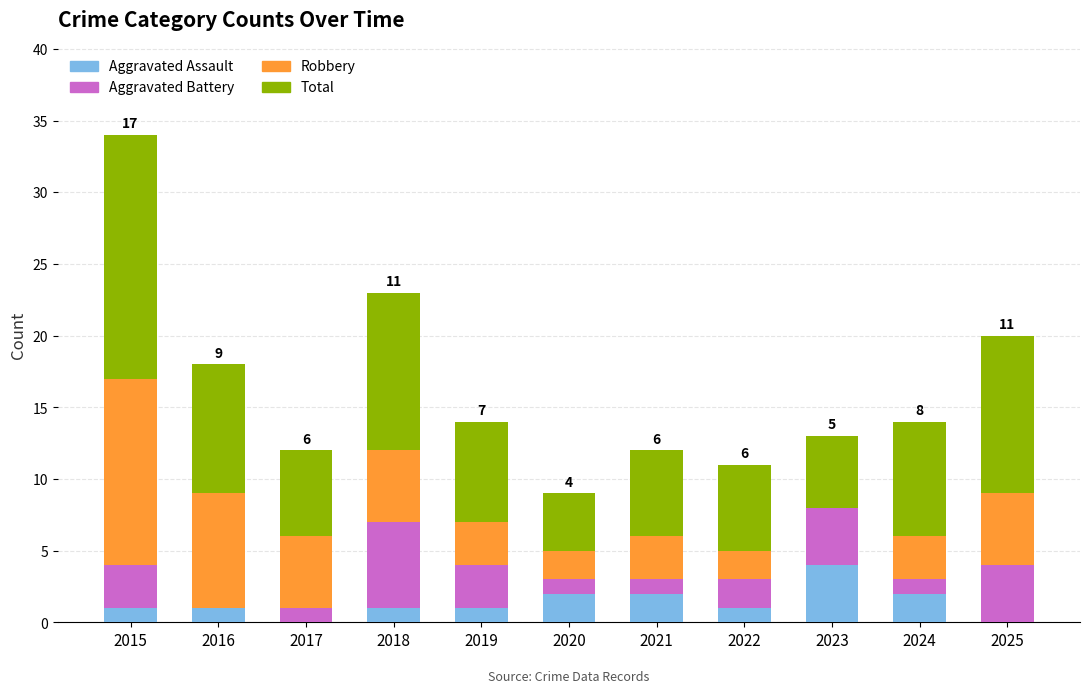

At which category is the sum across all series the highest?

2015